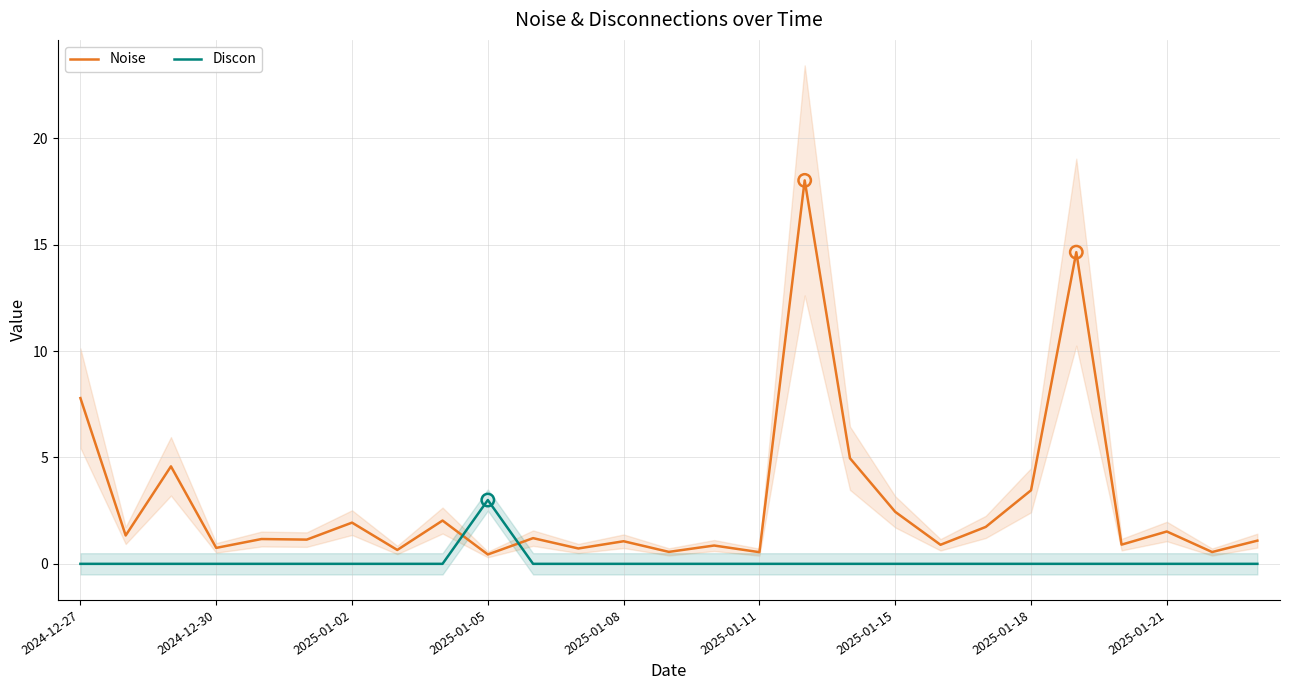

Where is Noise nearest to the value 9?

2024-12-27